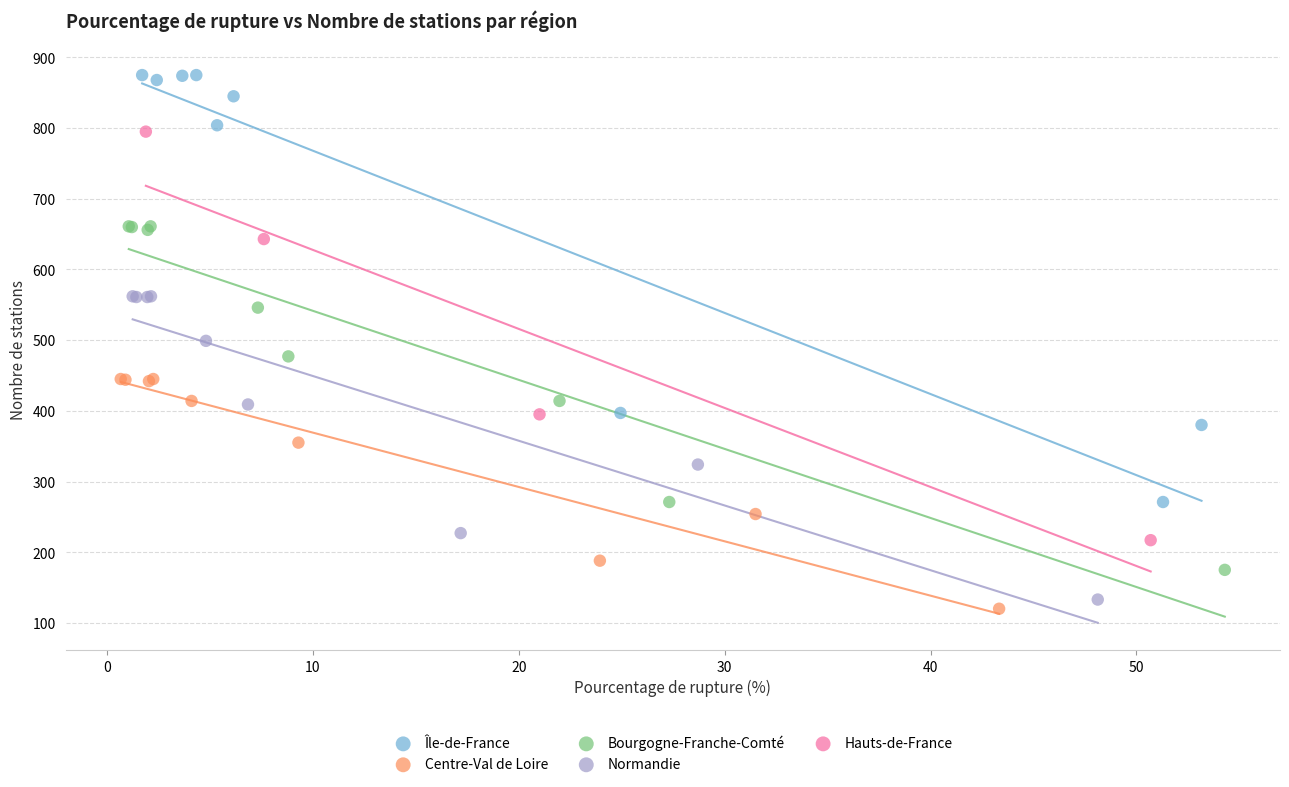

Which series reaches the maximum Y coordinate?

Île-de-France